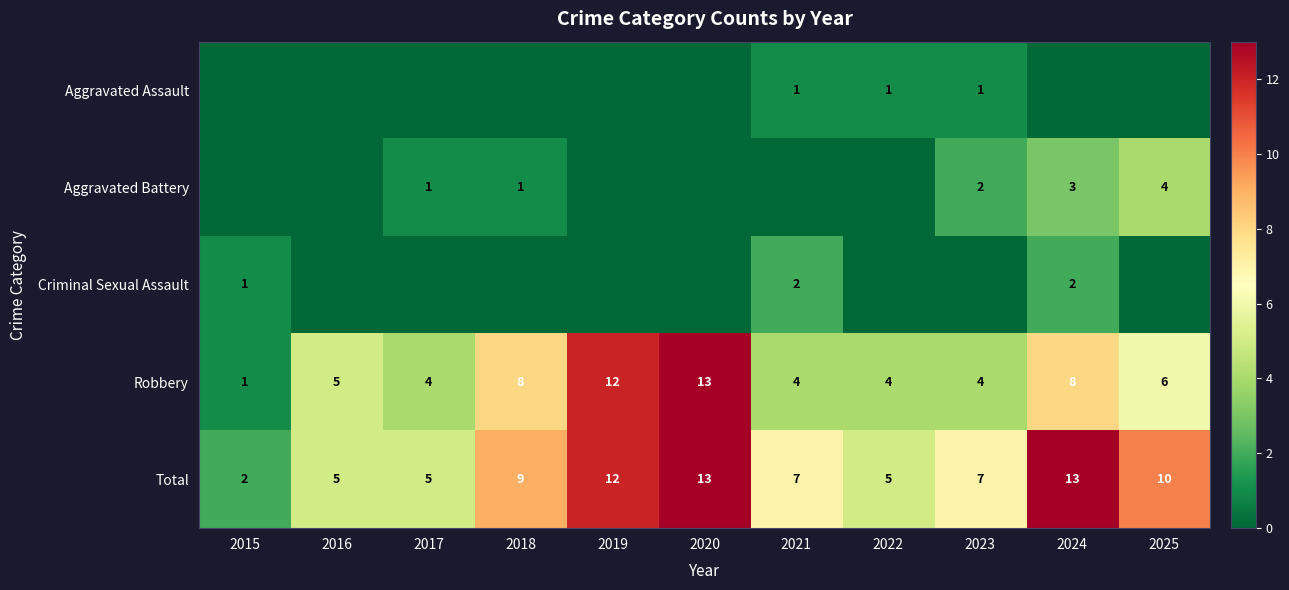

What is the sum of the Total values at 2017 and 2019?

17